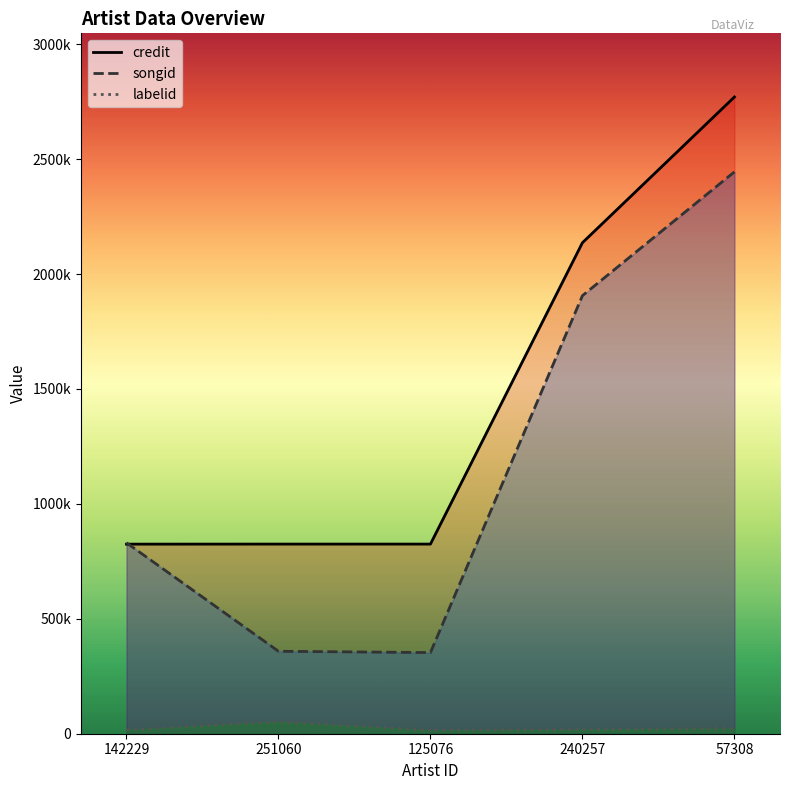

What is the average value of the labelid series?

24814